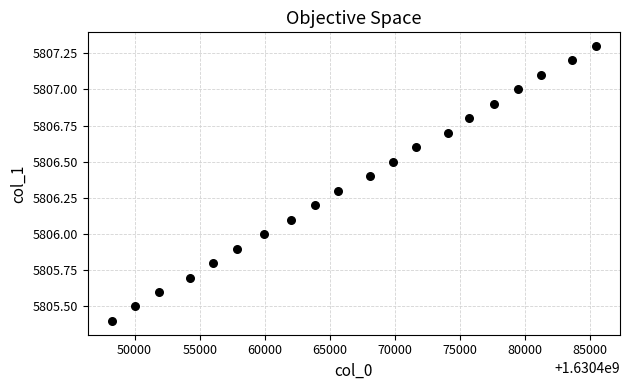

What is the range of X values (max minus min)?

37197.0